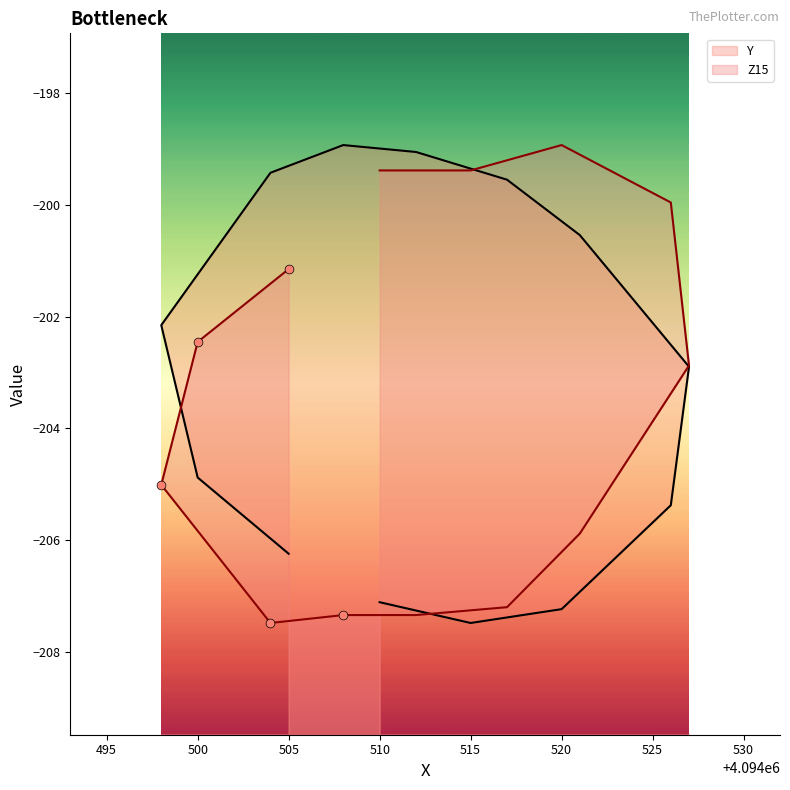

At how many categories does at least one series exceed -206?

13